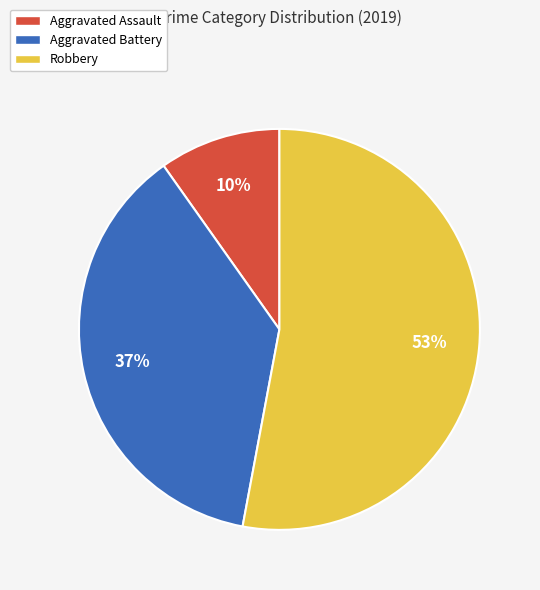

To the nearest percent, what is the difference between the Aggravated Assault and Robbery slice percentages?

43%